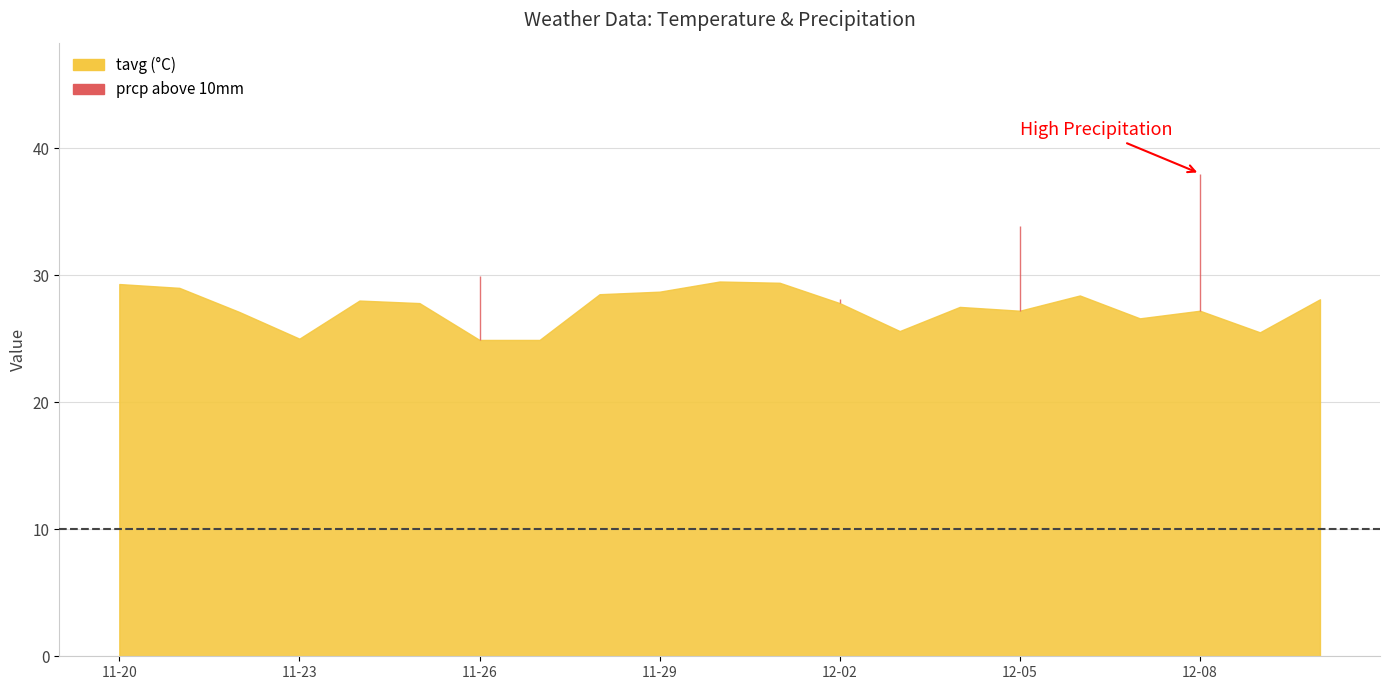

Is the value of tavg at 2023-11-20 greater than the value of prcp at 2023-12-02?

Yes